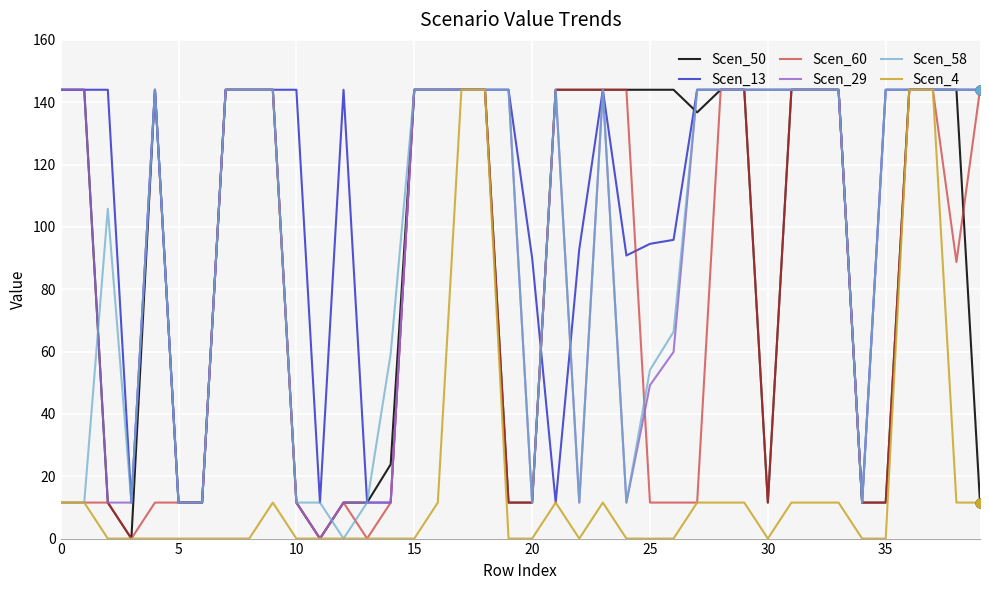

What is the highest value of the Scen_58 series?

144.0